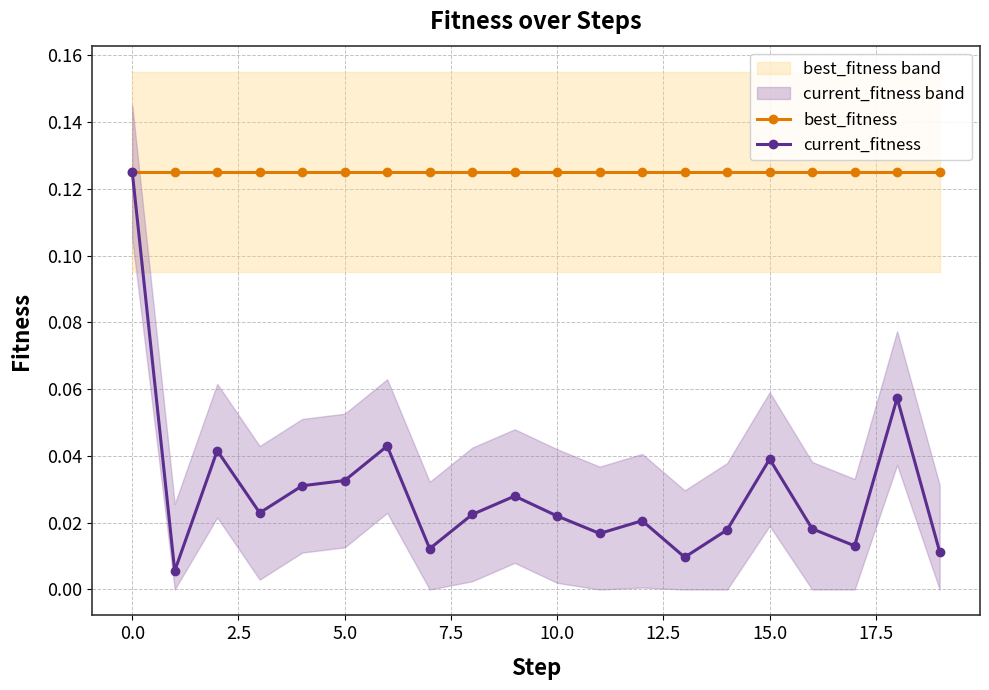

True or false: best_fitness and current_fitness intersect in this chart.

False